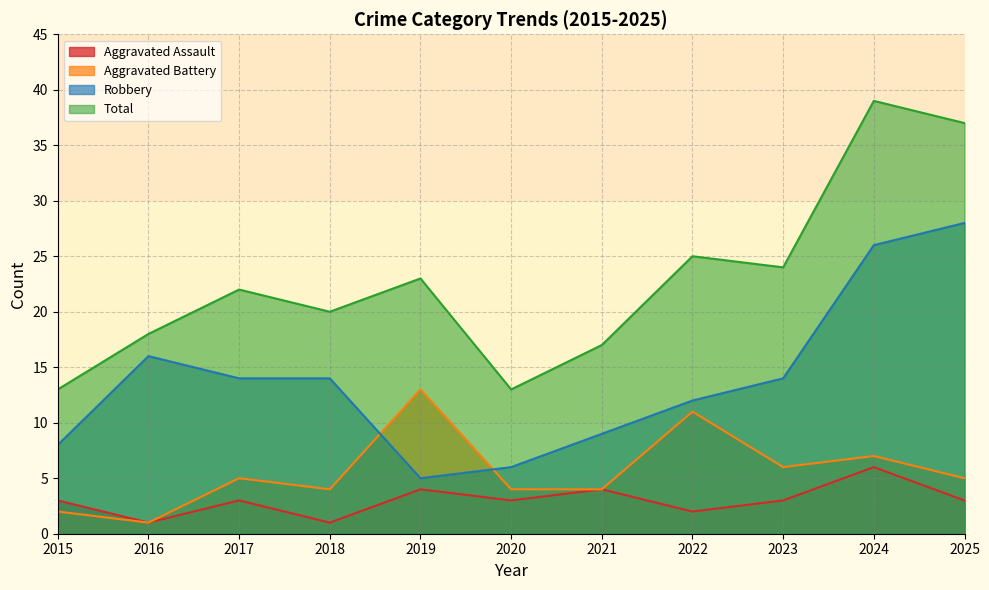

What is the total value across all series at 2015?

26